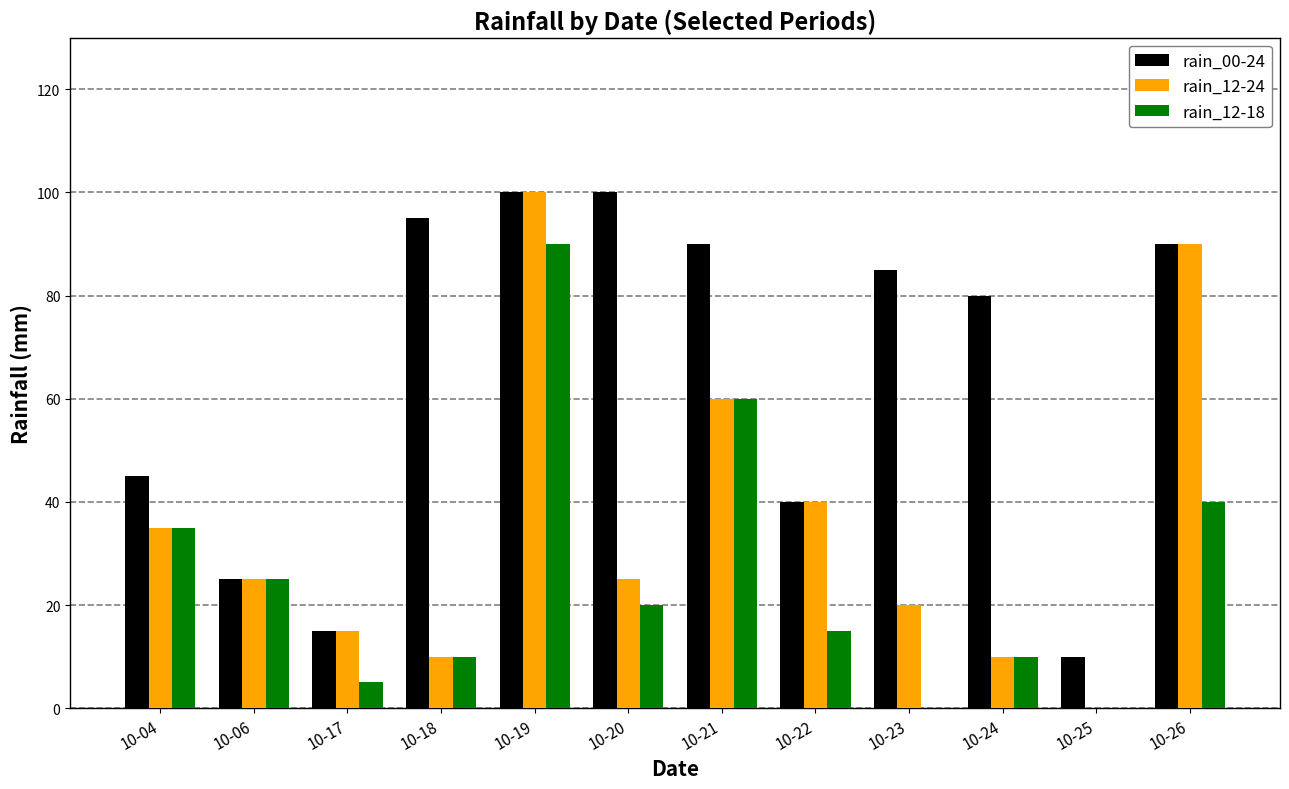

Count the number of data series in this chart.

3